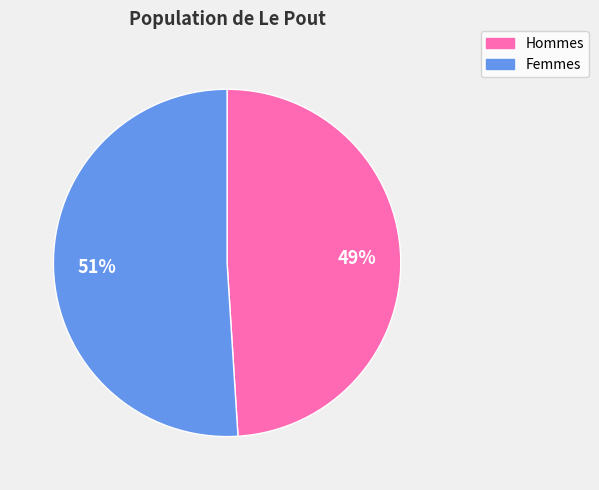

To the nearest percent, what is the average slice percentage?

50%